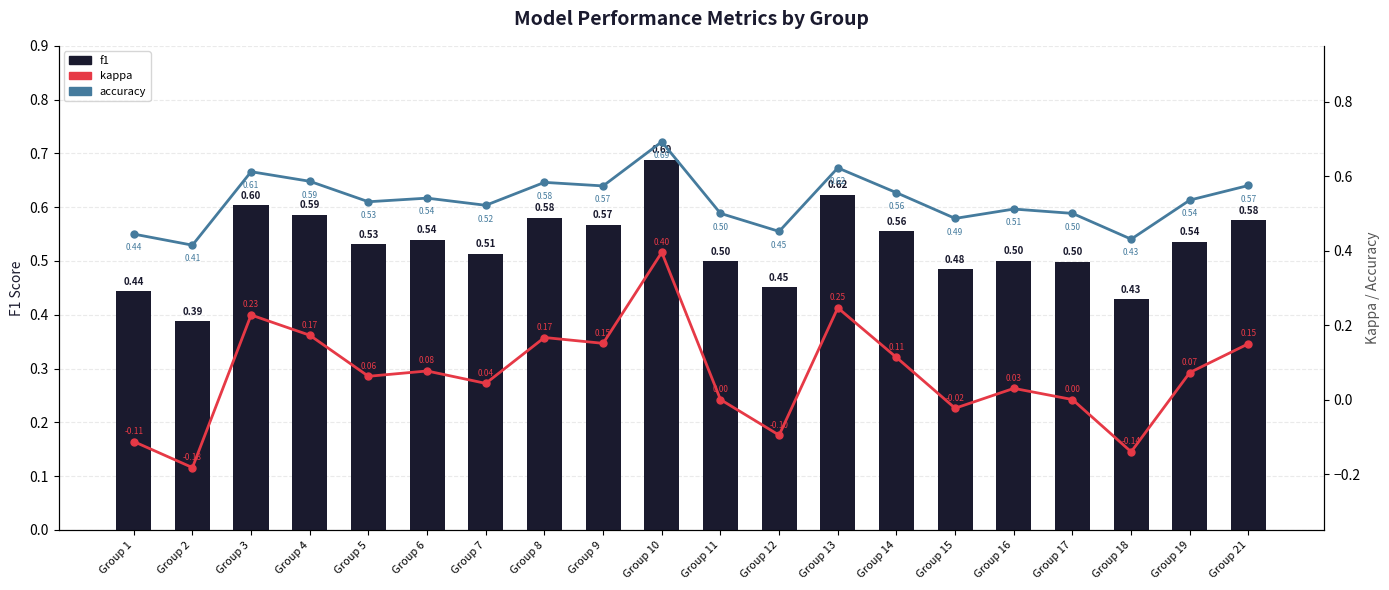

Rank the categories by accuracy value from lowest to highest.

Group 2, Group 18, Group 1, Group 12, Group 15, Group 11, Group 17, Group 16, Group 7, Group 5, Group 19, Group 6, Group 14, Group 9, Group 21, Group 8, Group 4, Group 3, Group 13, Group 10